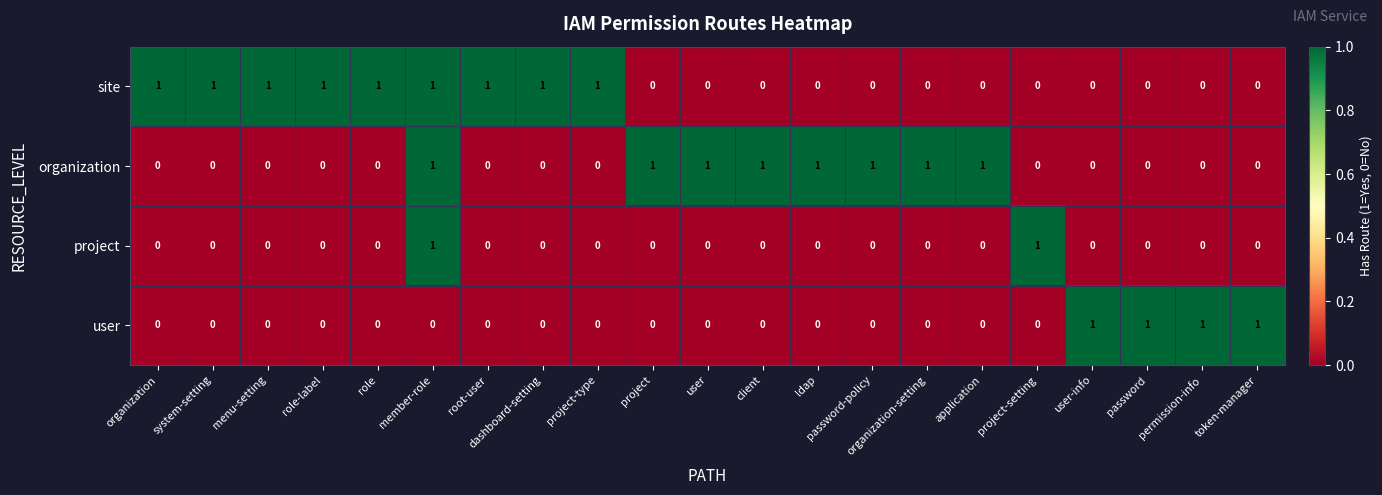

The organization series shows 2 at client. True or false?

False